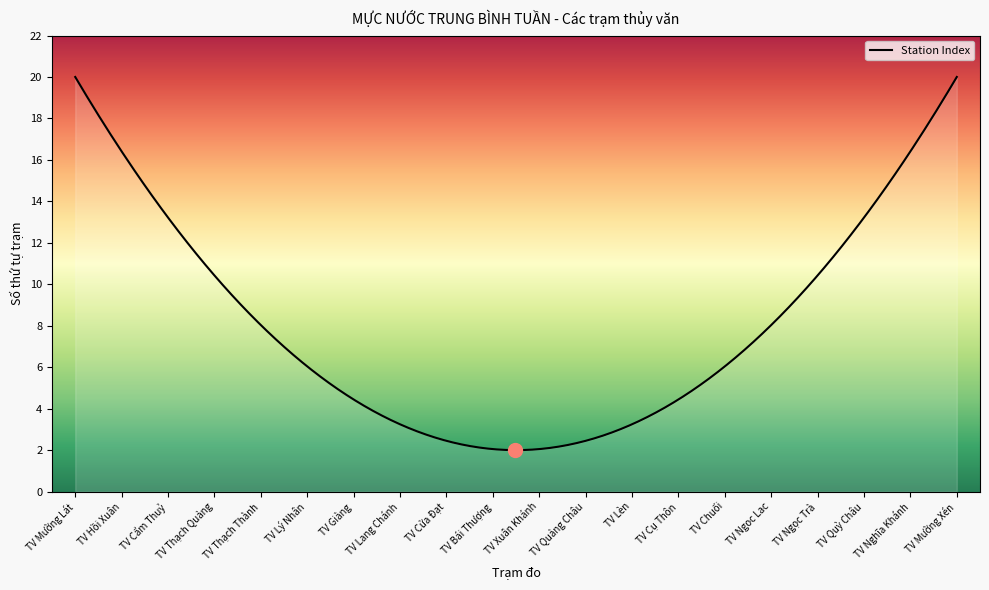

What is the greatest value displayed?

20.0